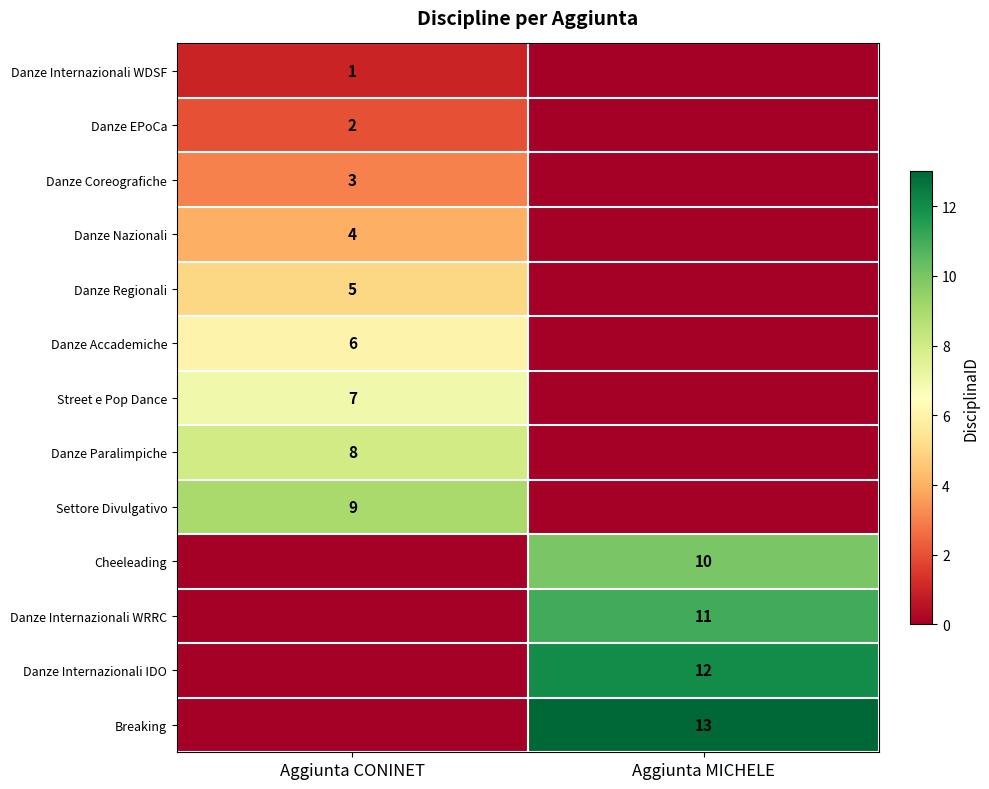

What is the total value across all series at Aggiunta CONINET?

45